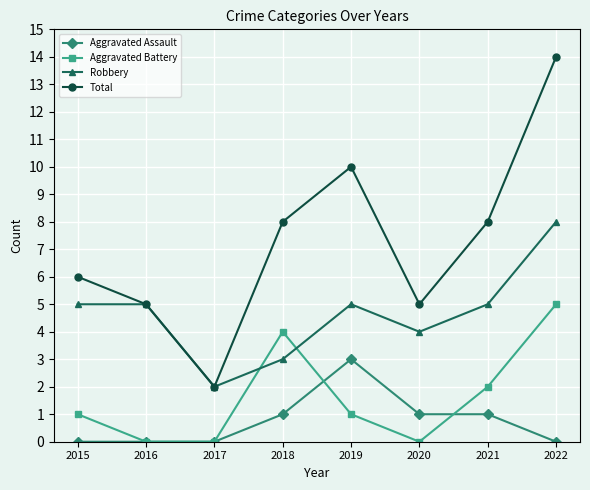

What is the difference between the second highest and second lowest values in the Robbery series?

2